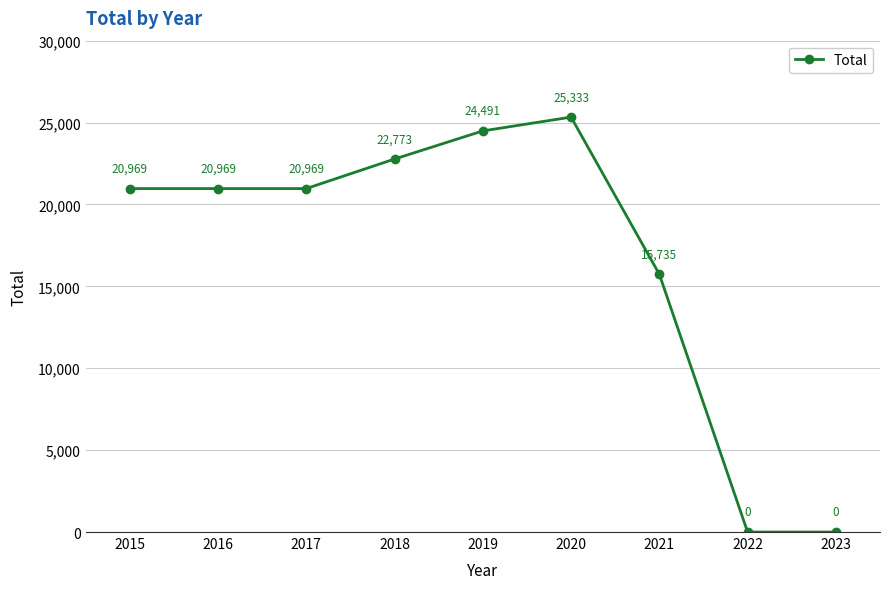

What is the approximate value at 2019?

24490.6